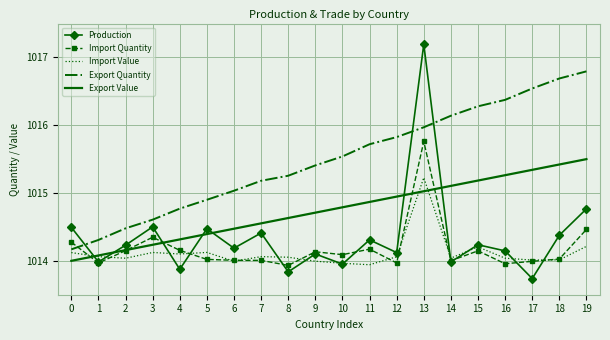

Which label corresponds to the largest value in the chart?

13